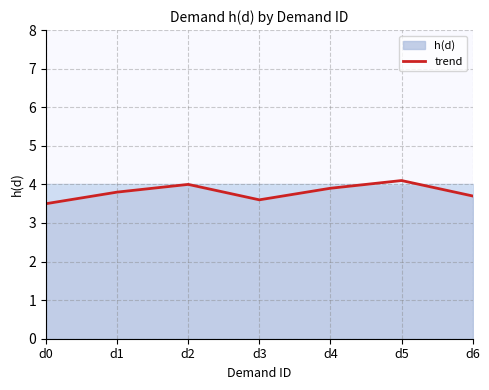

The chart shows a value of 2.2 at d0. True or false?

False